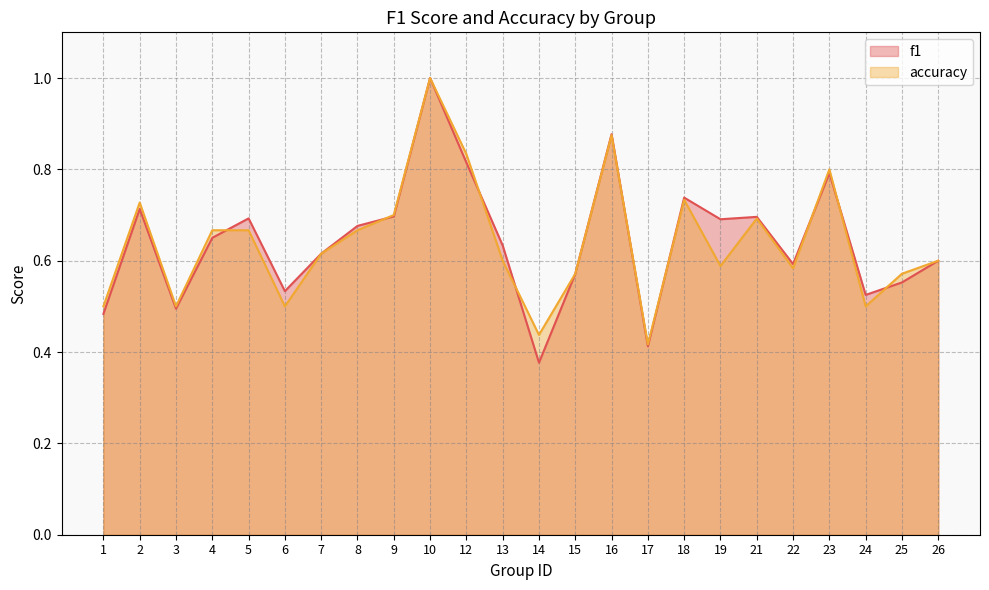

Reading left to right, transcribe all the data shown in this chart.

f1: 0.5	0.7	0.5	0.7	0.7	0.5	0.6	0.7	0.7	1.0	0.8	0.6	0.4	0.6	0.9	0.4	0.7	0.7	0.7	0.6	0.8	0.5	0.6	0.6
accuracy: 0.5	0.7	0.5	0.7	0.7	0.5	0.6	0.7	0.7	1.0	0.8	0.6	0.4	0.6	0.9	0.4	0.7	0.6	0.7	0.6	0.8	0.5	0.6	0.6